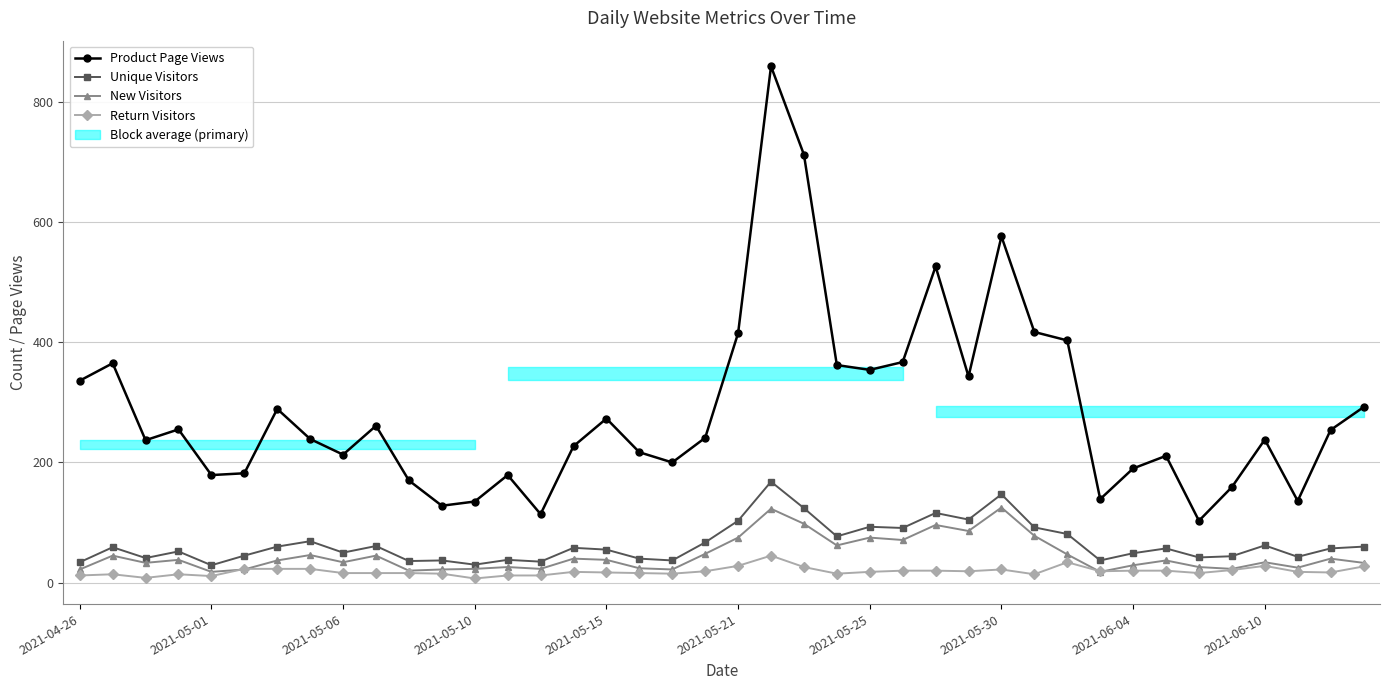

True or false: New Visitors and Unique Visitors cross at least once.

False